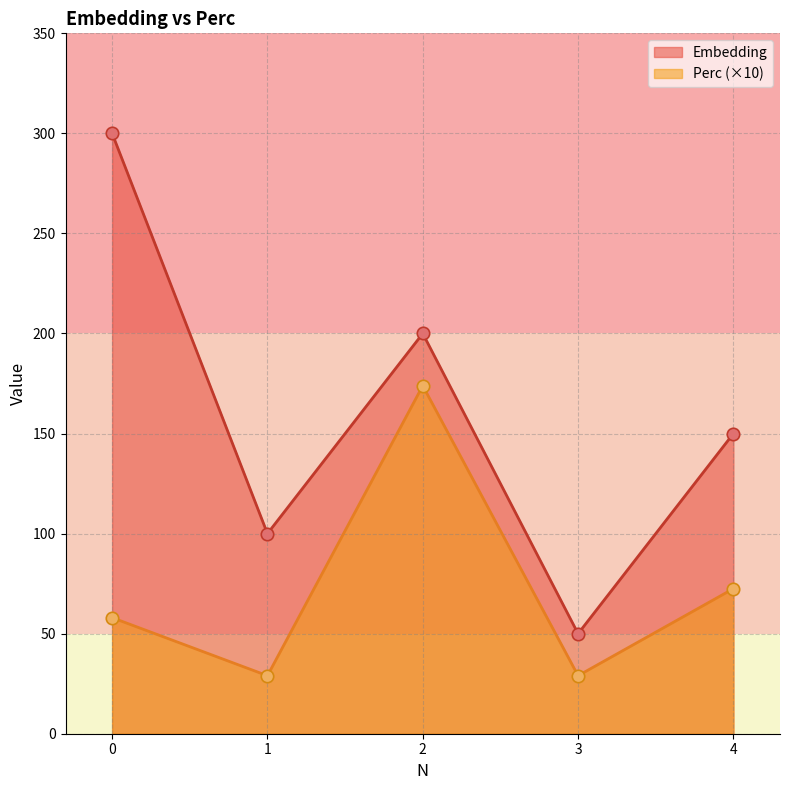

At which category is the sum across all series the highest?

2